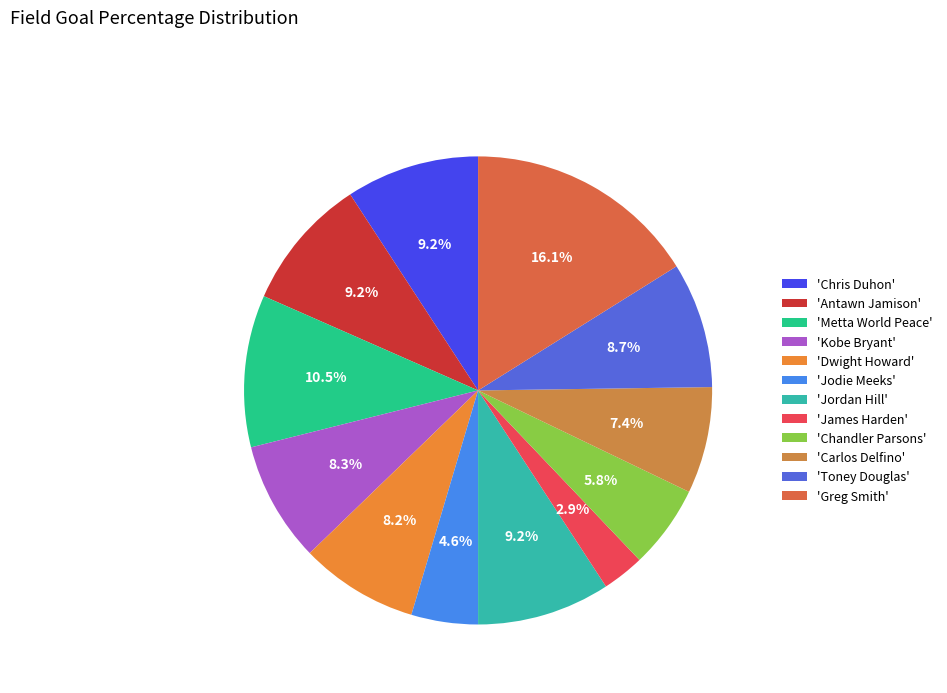

Rank the categories by value from lowest to highest.

James Harden, Jodie Meeks, Chandler Parsons, Carlos Delfino, Dwight Howard, Kobe Bryant, Toney Douglas, Chris Duhon, Antawn Jamison, Jordan Hill, Metta World Peace, Greg Smith